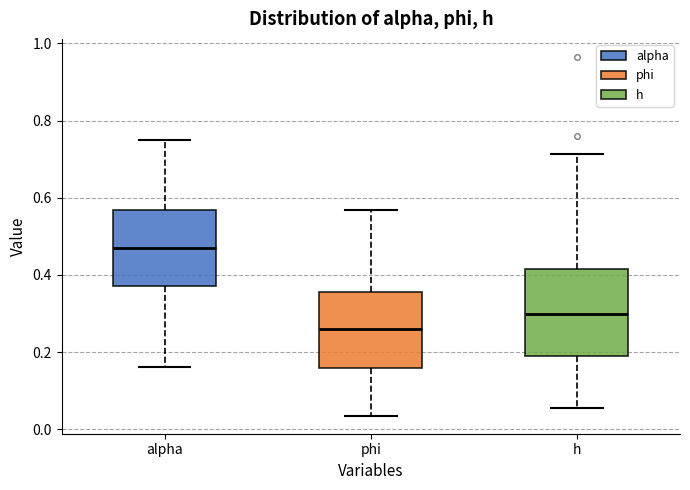

Where is the lower edge of the box for phi on the y-axis? The values are not printed on the chart, so give them approximately, as read against the axis.

0.16